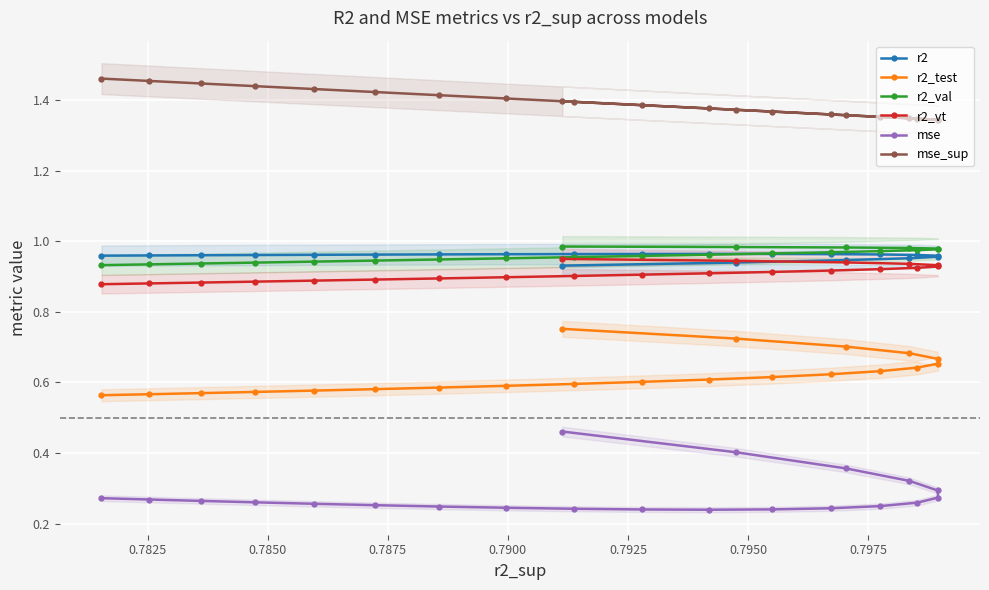

Count the r2_val values in the range 0 to 1.

21